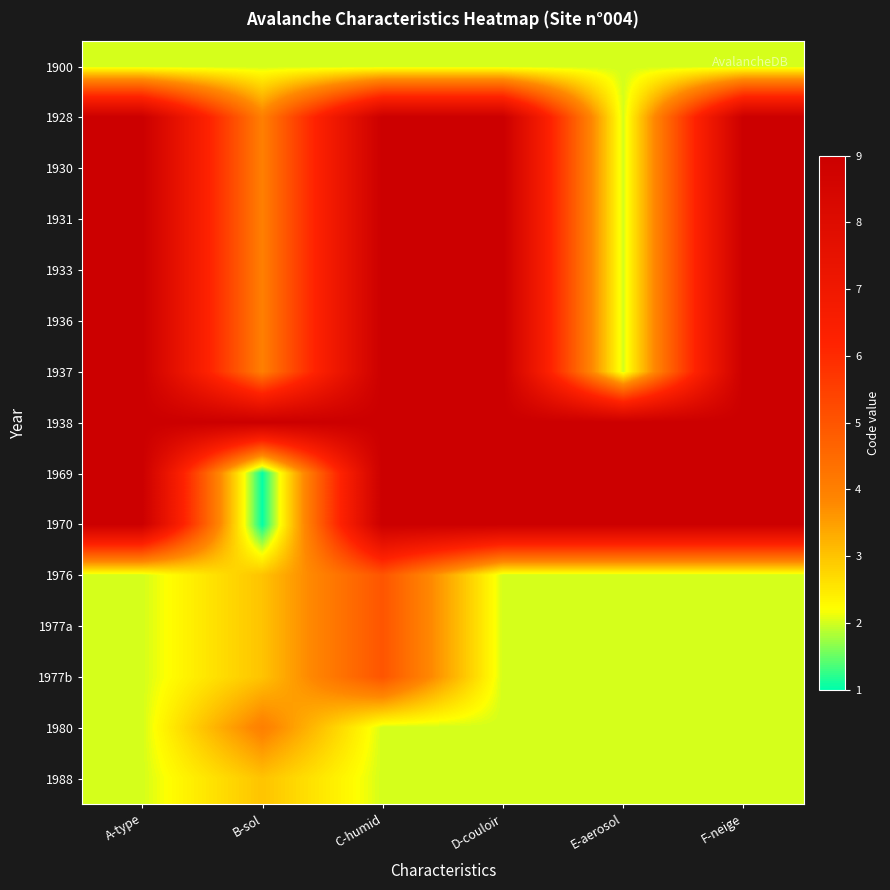

Reading left to right, list all the values displayed in this chart.

1900: A-type=2	B-sol=2	C-humid=2	D-couloir=2	E-aerosol=2	F-neige=2
1928: A-type=9	B-sol=4	C-humid=9	D-couloir=9	E-aerosol=2	F-neige=9
1930: A-type=9	B-sol=4	C-humid=9	D-couloir=9	E-aerosol=2	F-neige=9
1931: A-type=9	B-sol=4	C-humid=9	D-couloir=9	E-aerosol=2	F-neige=9
1933: A-type=9	B-sol=4	C-humid=9	D-couloir=9	E-aerosol=2	F-neige=9
1936: A-type=9	B-sol=4	C-humid=9	D-couloir=9	E-aerosol=2	F-neige=9
1937: A-type=9	B-sol=4	C-humid=9	D-couloir=9	E-aerosol=2	F-neige=9
1938: A-type=9	B-sol=9	C-humid=9	D-couloir=9	E-aerosol=9	F-neige=9
1969: A-type=9	B-sol=1	C-humid=9	D-couloir=9	E-aerosol=9	F-neige=9
1970: A-type=9	B-sol=1	C-humid=9	D-couloir=9	E-aerosol=9	F-neige=9
1976: A-type=2	B-sol=3	C-humid=5	D-couloir=2	E-aerosol=2	F-neige=2
1977a: A-type=2	B-sol=3	C-humid=5	D-couloir=2	E-aerosol=2	F-neige=2
1977b: A-type=2	B-sol=3	C-humid=5	D-couloir=2	E-aerosol=2	F-neige=2
1980: A-type=2	B-sol=4	C-humid=2	D-couloir=2	E-aerosol=2	F-neige=2
1988: A-type=2	B-sol=3	C-humid=2	D-couloir=2	E-aerosol=2	F-neige=2